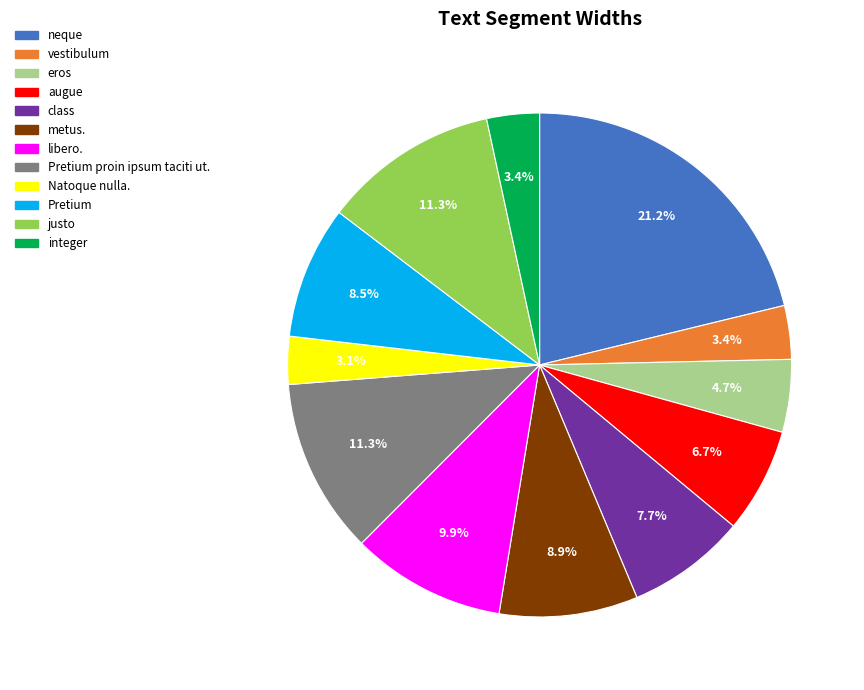

Does any single category account for the majority?

No